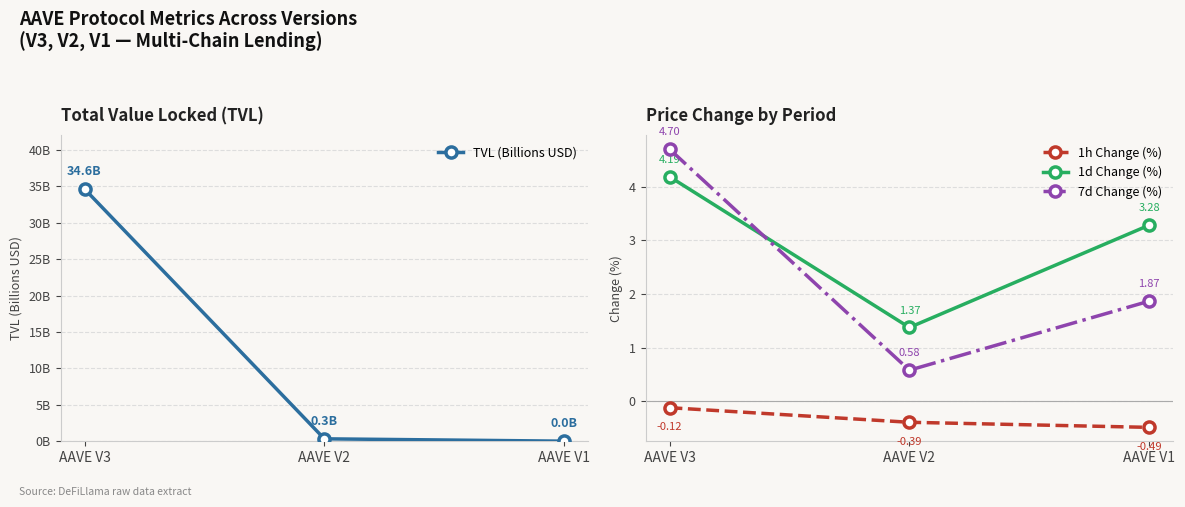

Between AAVE V3 and AAVE V2, which series saw the biggest shift?

TVL (Billions USD)